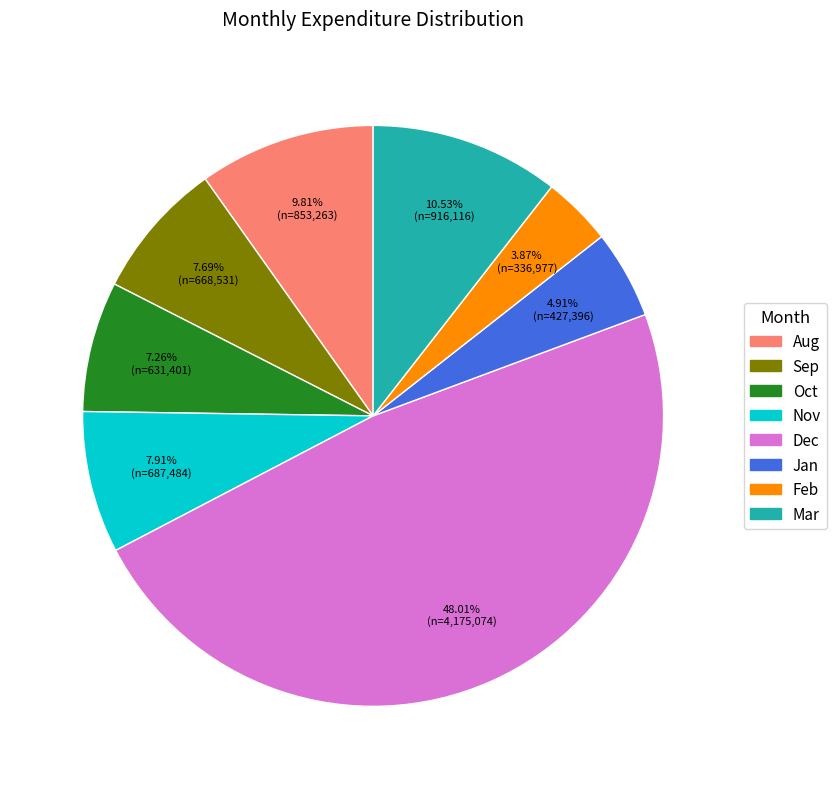

The Oct slice represents 7% of the pie. True or false?

True